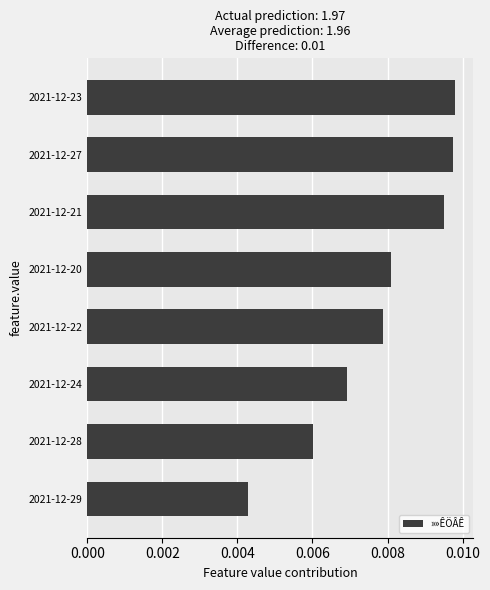

How many values are between 0 and 1?

8